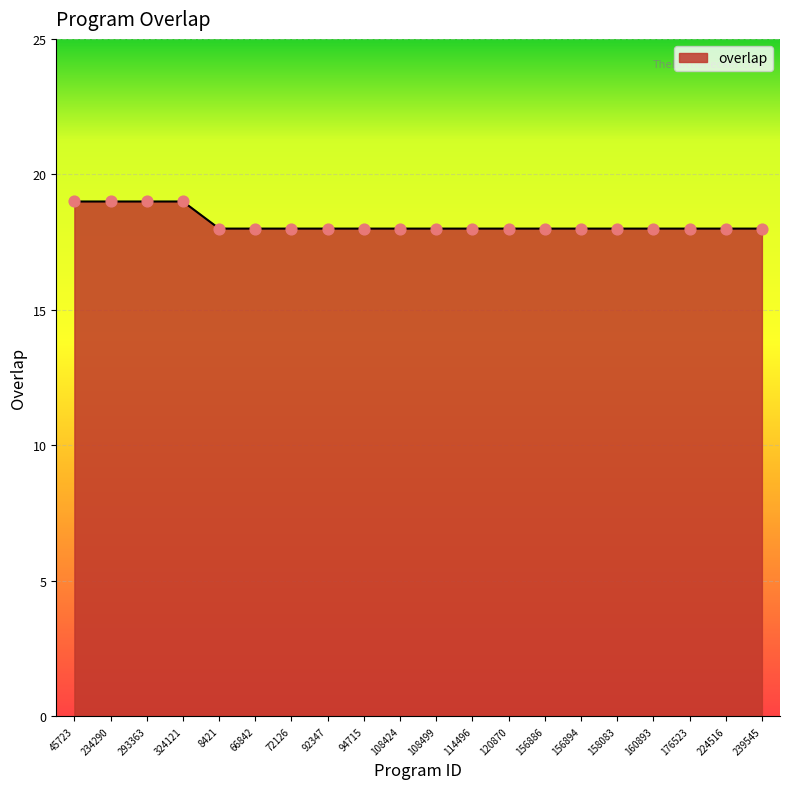

Approximately how many times larger is the value at 66842 compared to 176523?

1.0